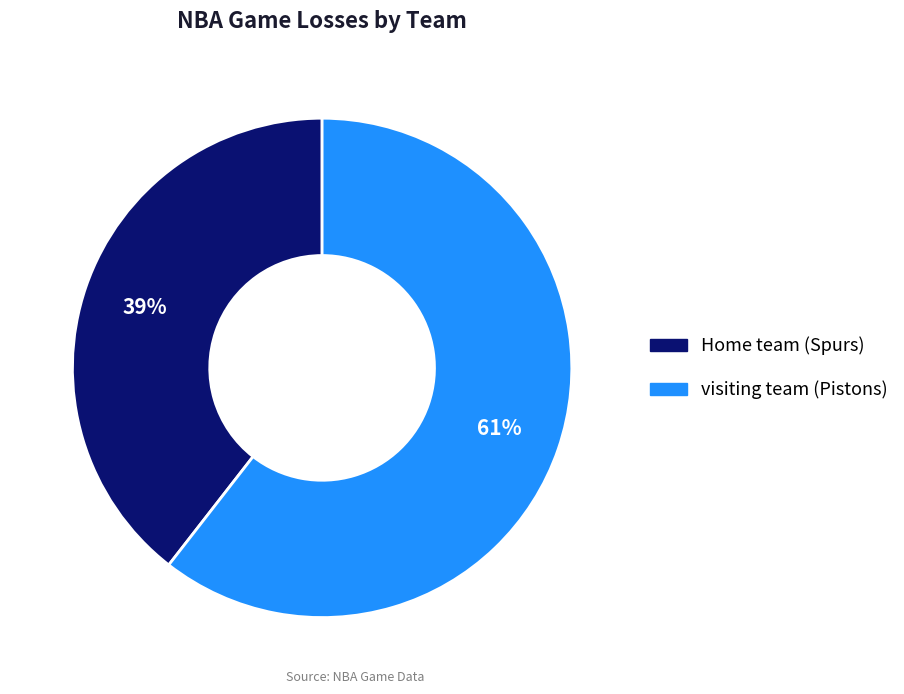

Is it true that visiting team (Pistons) is 61% of the pie?

True